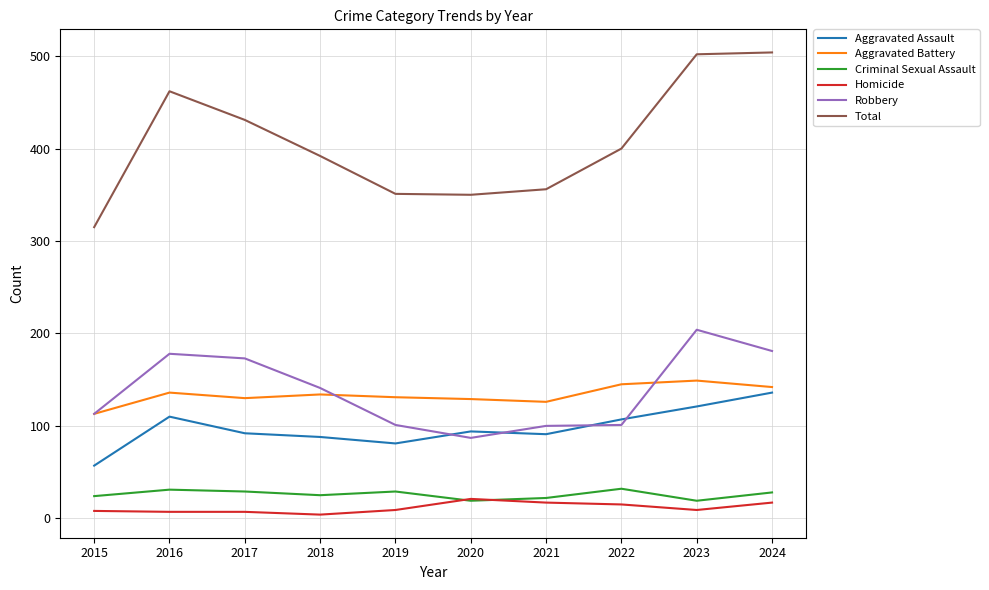

At which label does Aggravated Battery first exceed 134?

2016